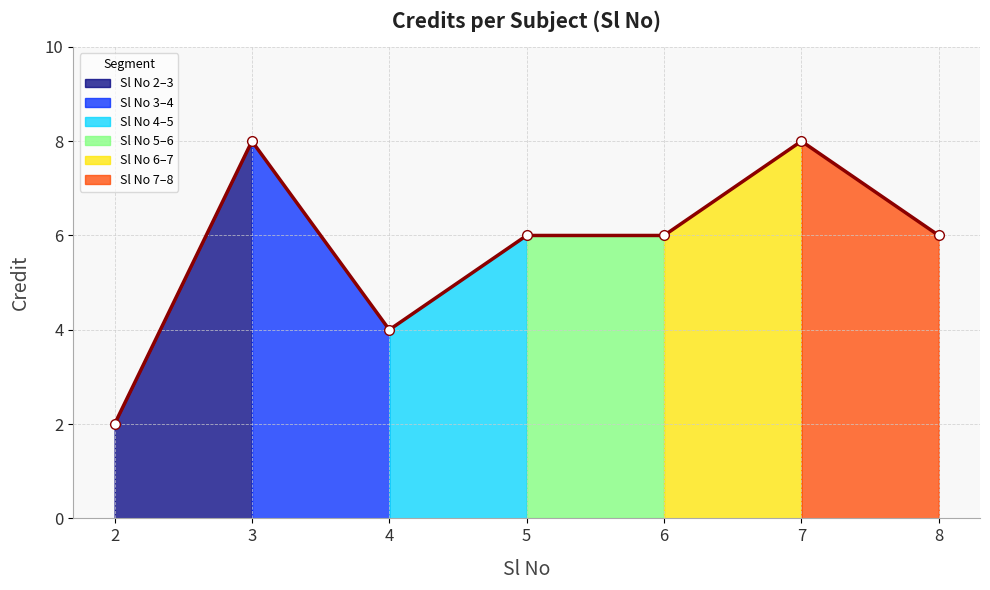

Which category has the lowest value across all series?

2